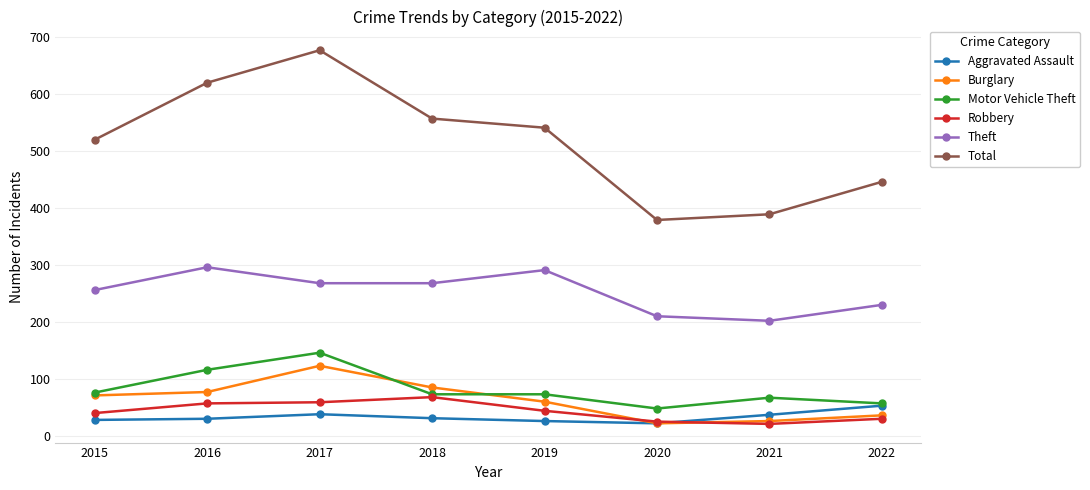

Where does the Motor Vehicle Theft series first go above 73?

2015